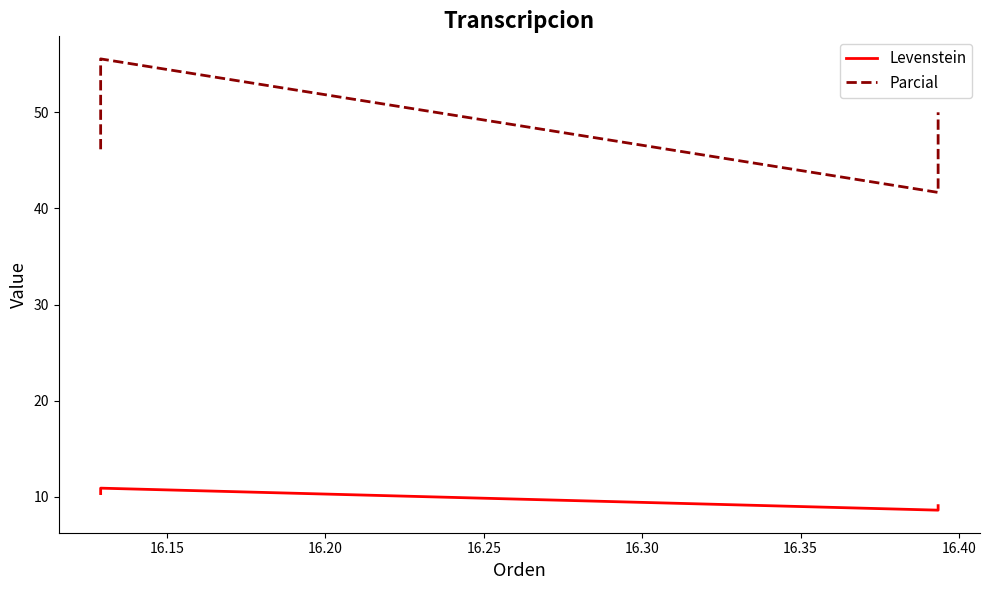

What is the lowest value of the Levenstein series?

8.6